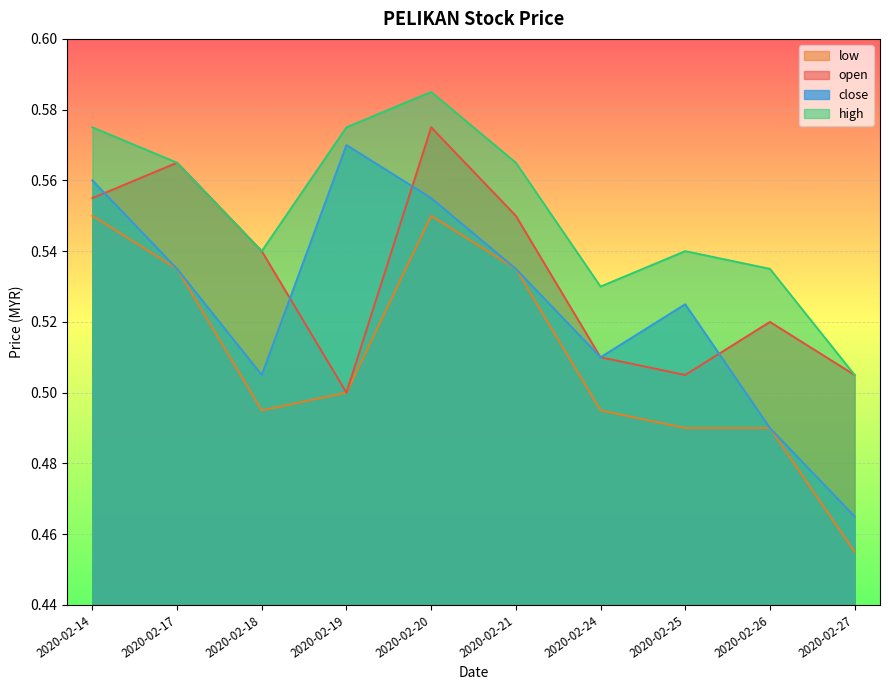

Reading left to right, extract all data points from this chart.

open: 2020-02-14=0.6	2020-02-17=0.6	2020-02-18=0.5	2020-02-19=0.5	2020-02-20=0.6	2020-02-21=0.6	2020-02-24=0.5	2020-02-25=0.5	2020-02-26=0.5	2020-02-27=0.5
high: 2020-02-14=0.6	2020-02-17=0.6	2020-02-18=0.5	2020-02-19=0.6	2020-02-20=0.6	2020-02-21=0.6	2020-02-24=0.5	2020-02-25=0.5	2020-02-26=0.5	2020-02-27=0.5
low: 2020-02-14=0.6	2020-02-17=0.5	2020-02-18=0.5	2020-02-19=0.5	2020-02-20=0.6	2020-02-21=0.5	2020-02-24=0.5	2020-02-25=0.5	2020-02-26=0.5	2020-02-27=0.5
close: 2020-02-14=0.6	2020-02-17=0.5	2020-02-18=0.5	2020-02-19=0.6	2020-02-20=0.6	2020-02-21=0.5	2020-02-24=0.5	2020-02-25=0.5	2020-02-26=0.5	2020-02-27=0.5